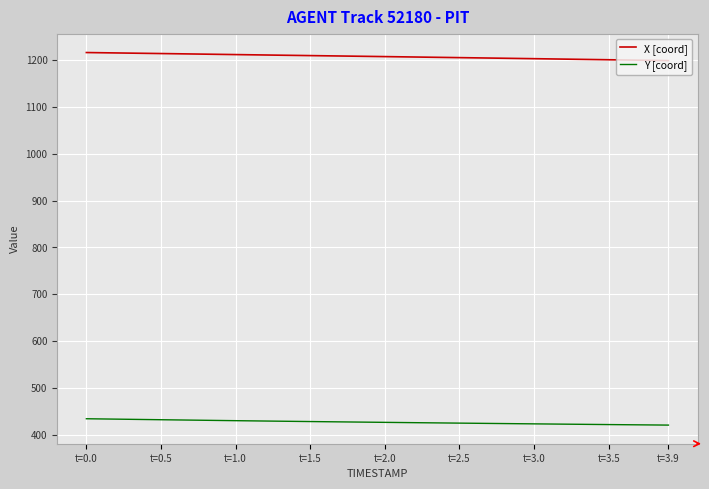

What is the maximum value for X [coord]?

1215.8